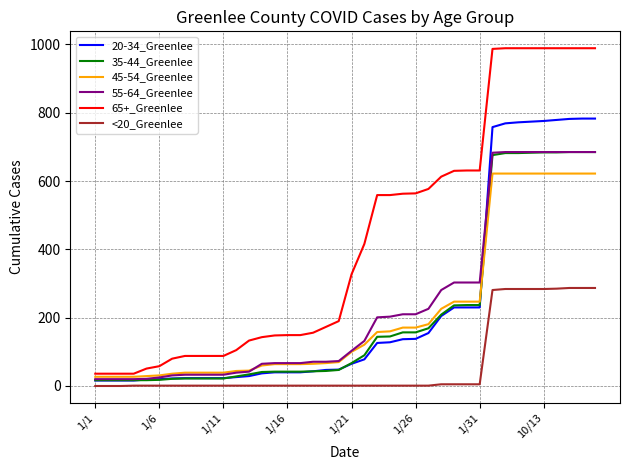

Which series has the largest total across all categories?

65+_Greenlee